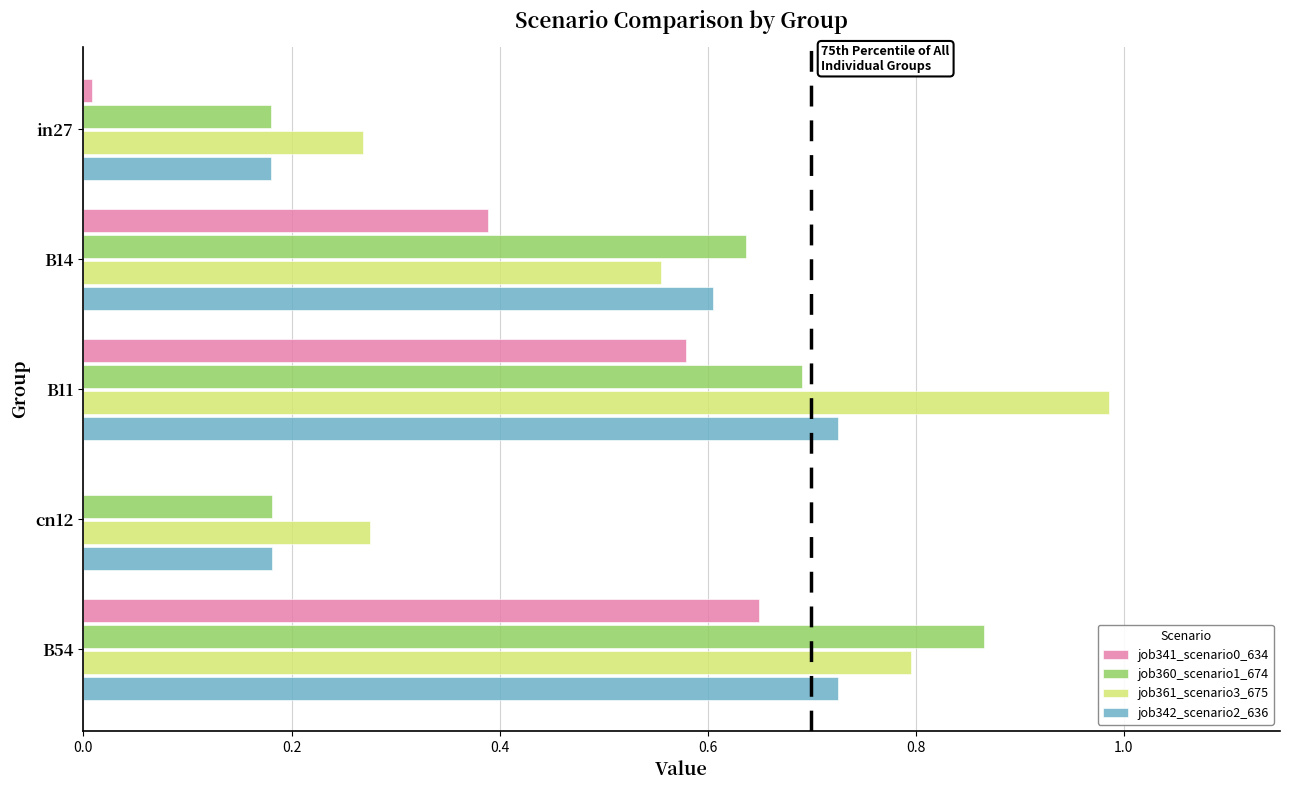

What is the sum of the job342_scenario2_636 values at B54 and B14?

1.3